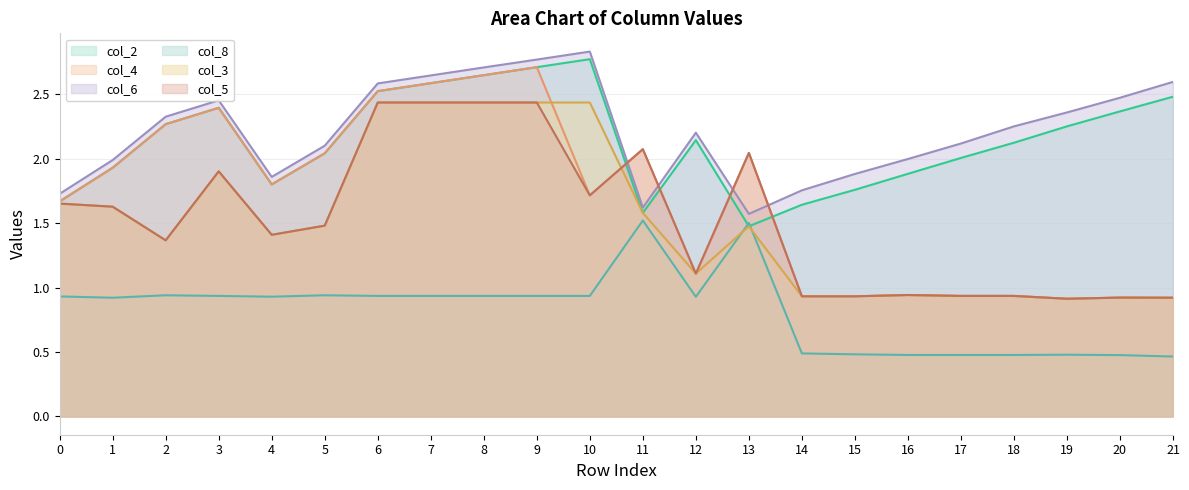

Is it true that col_2 equals 1.5 at 8?

False